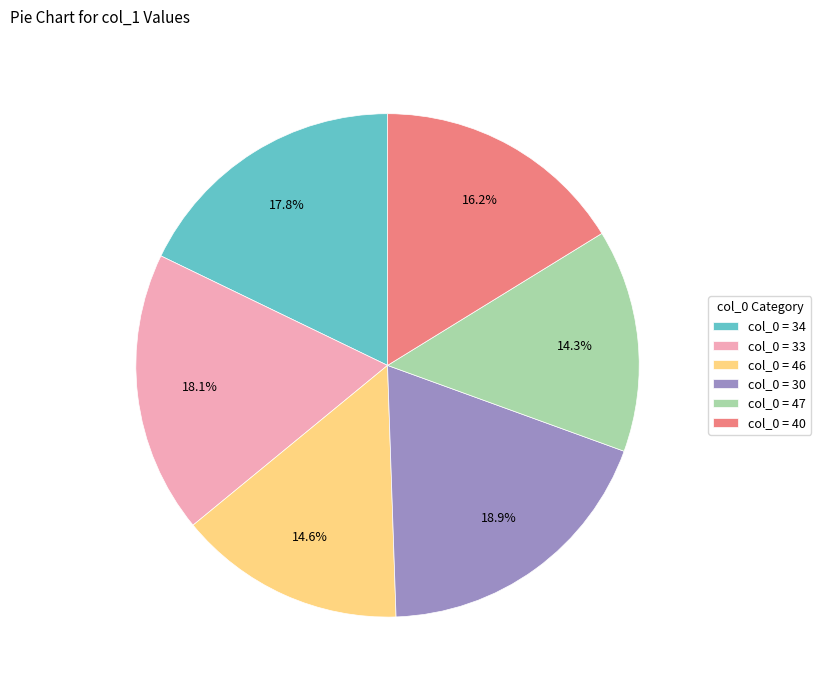

How many segments does this pie chart have?

6